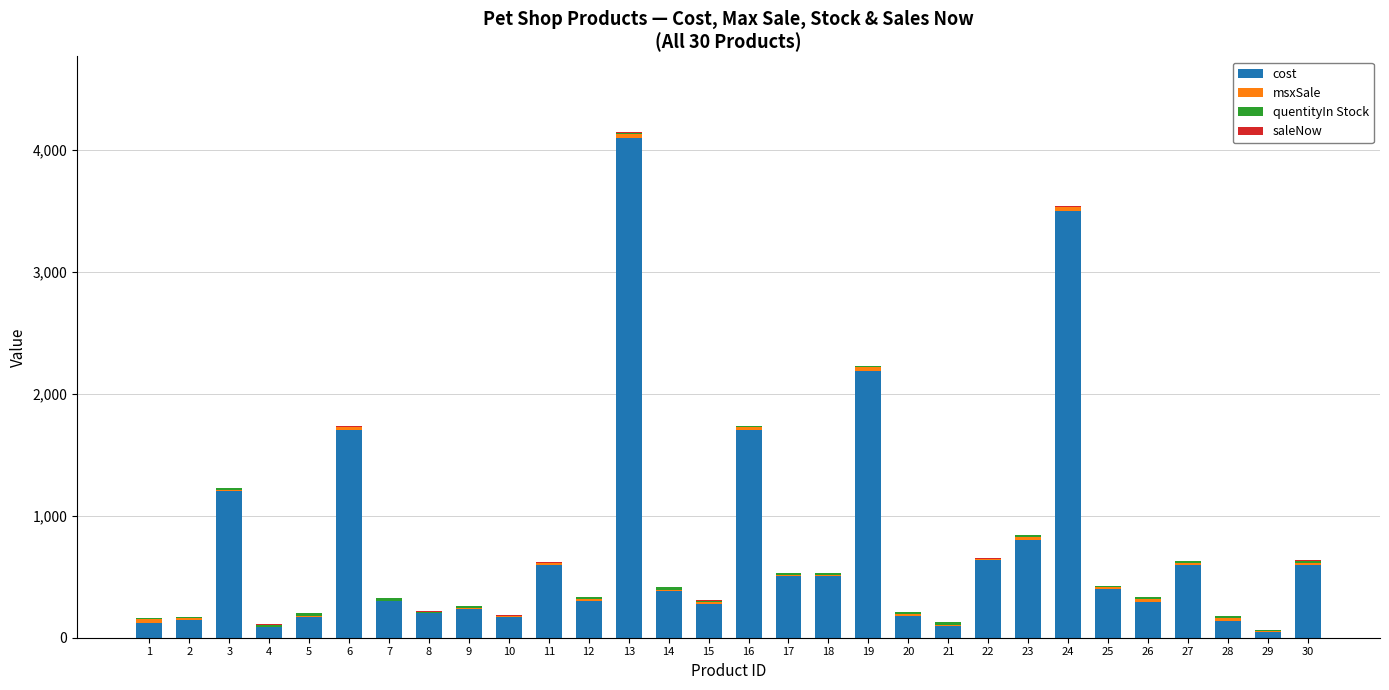

Count the number of categories in the chart.

30